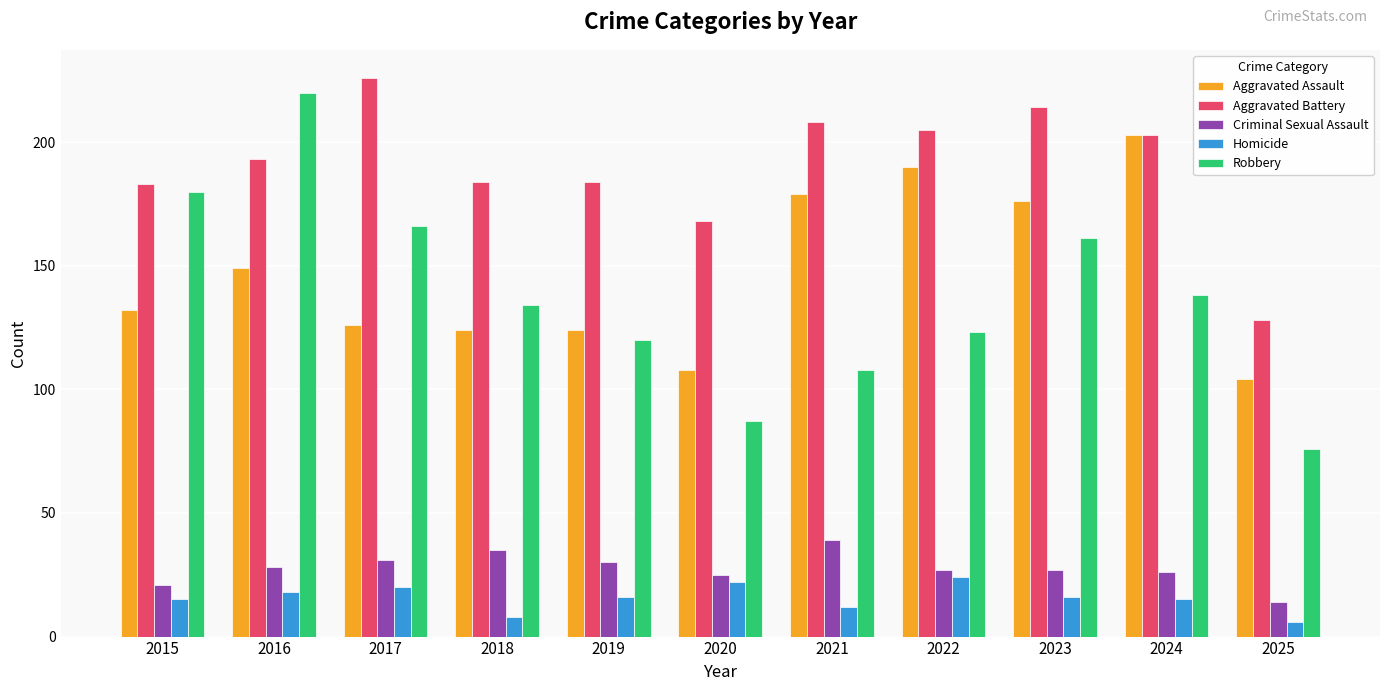

What is the value of the Robbery bar at the 6th from the left?

87